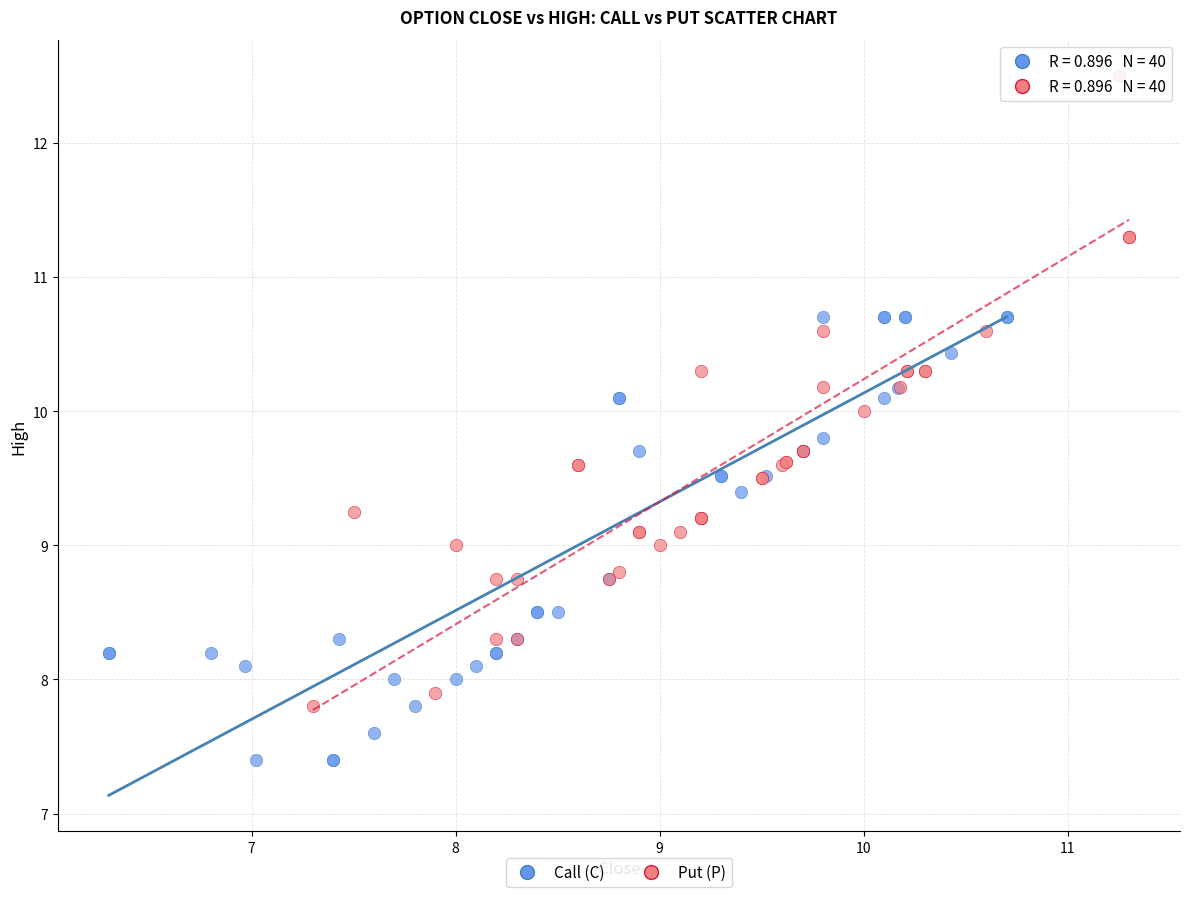

Which series contains the highest Y value?

Put (P)